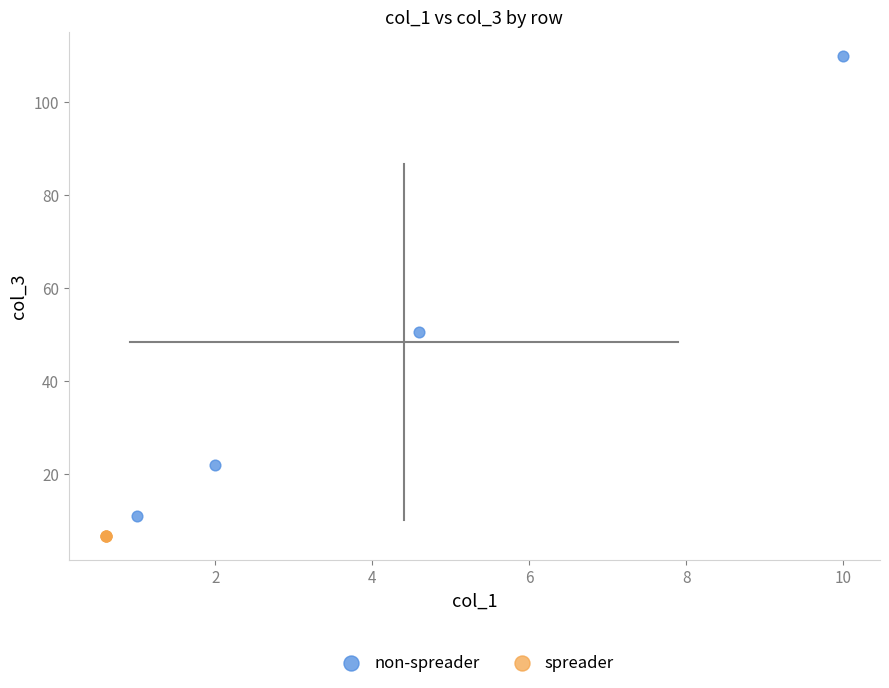

Which series reaches the maximum Y coordinate?

non-spreader